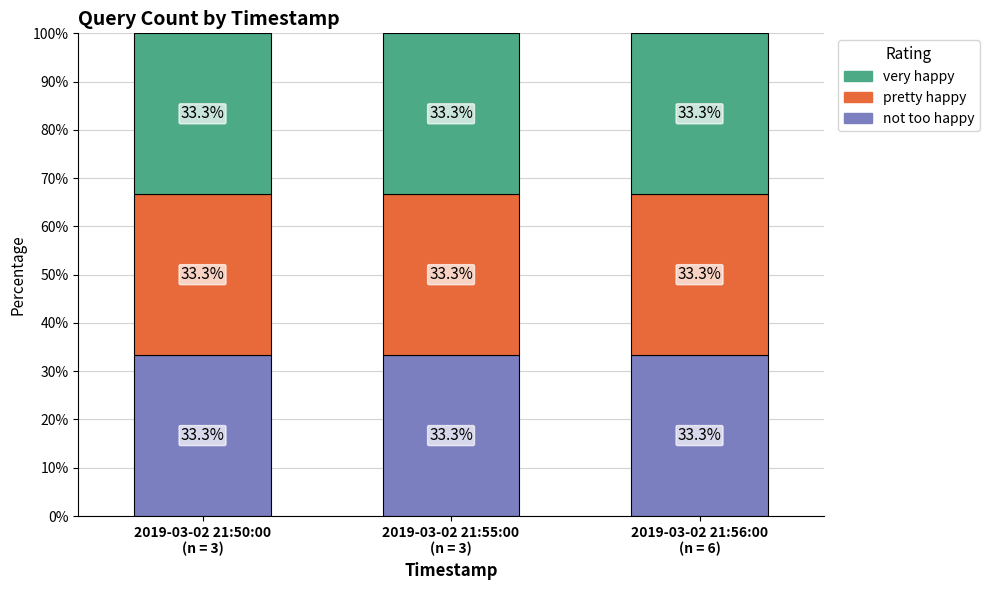

Reading right to left, transcribe all the data shown in this chart.

not too happy: 2019-03-02 21:56:00=2	2019-03-02 21:55:00=1	2019-03-02 21:50:00=1
pretty happy: 2019-03-02 21:56:00=2	2019-03-02 21:55:00=1	2019-03-02 21:50:00=1
very happy: 2019-03-02 21:56:00=2	2019-03-02 21:55:00=1	2019-03-02 21:50:00=1